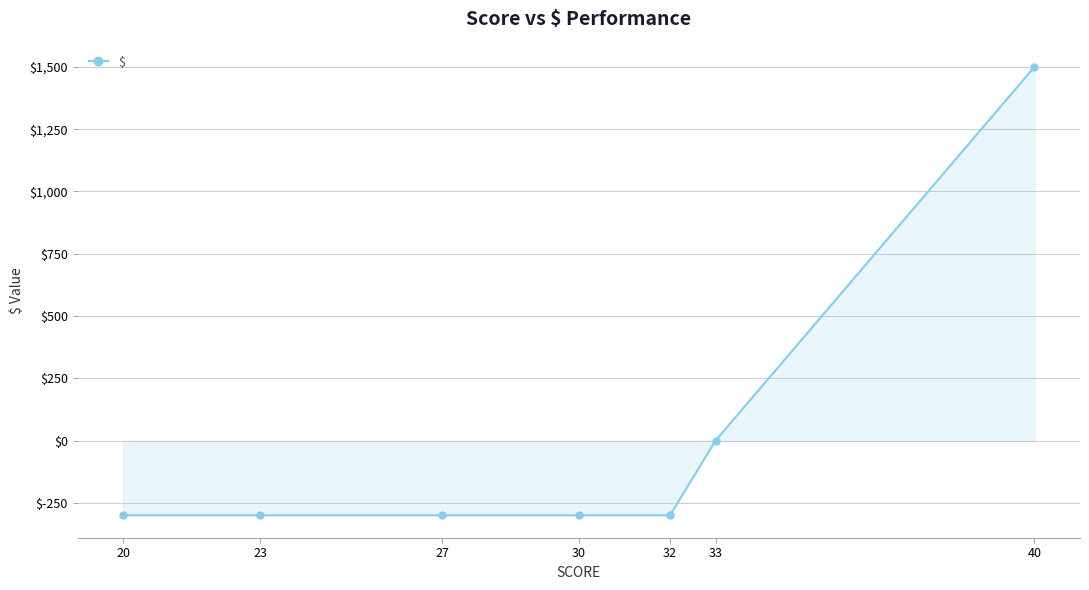

True or false: there are more than 2 points higher than both neighbors.

False